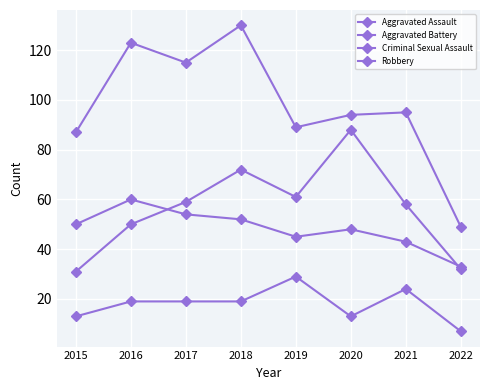

What is the average value of the Criminal Sexual Assault series?

18